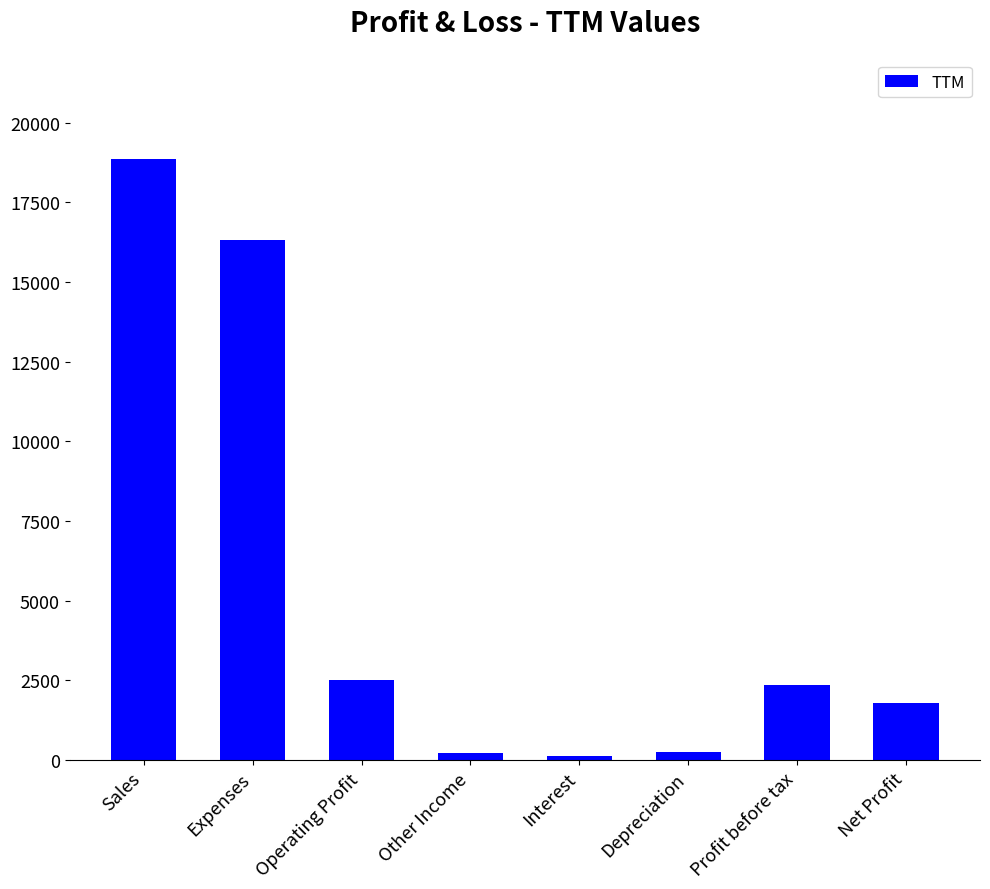

The chart shows a value of 2362 at Profit before tax. True or false?

True